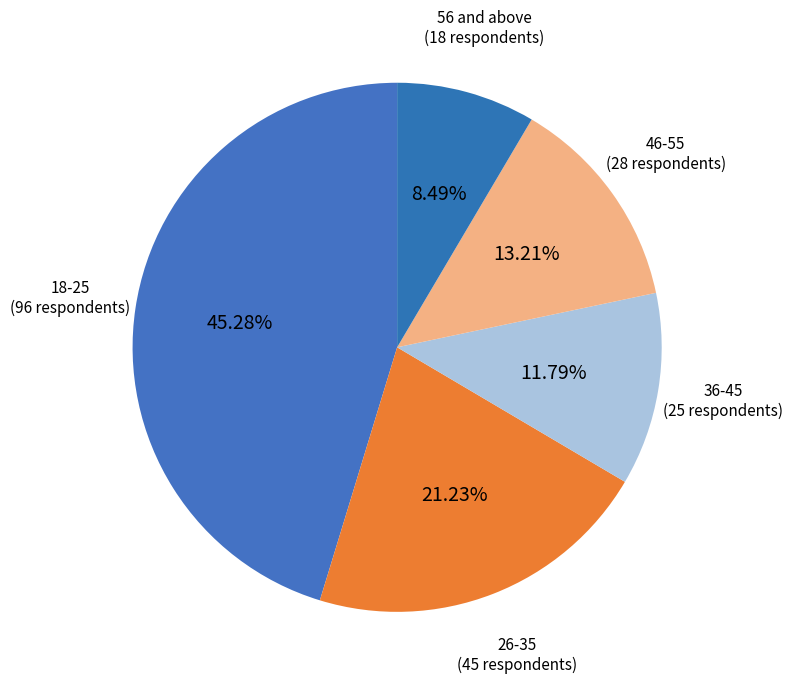

Does any single category account for the majority?

No